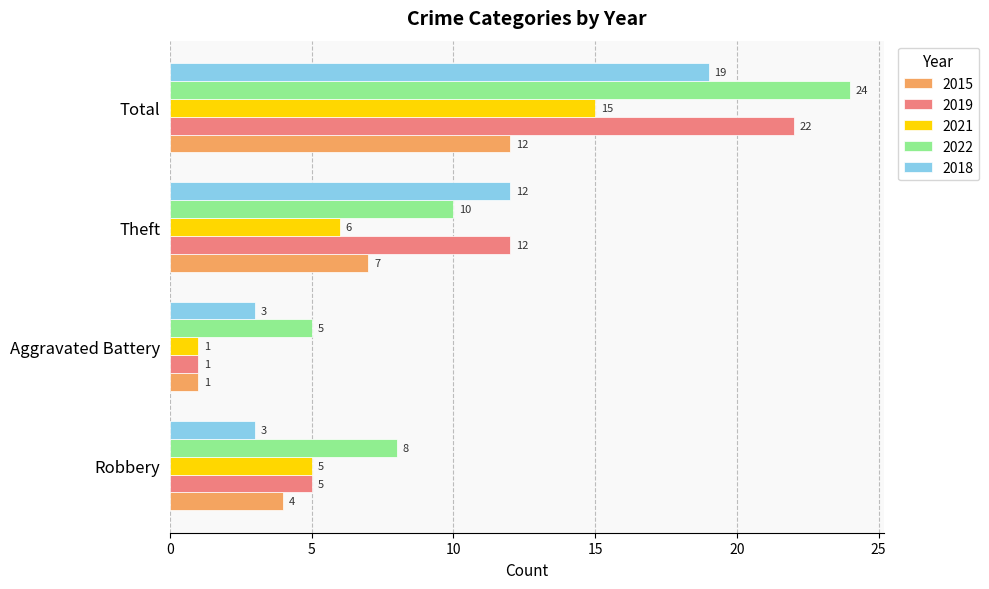

How many data points in 2018 are less than 12?

2